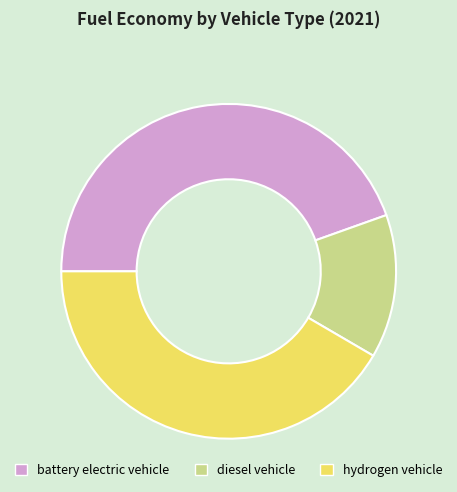

What is the largest slice in the pie chart?

battery electric vehicle